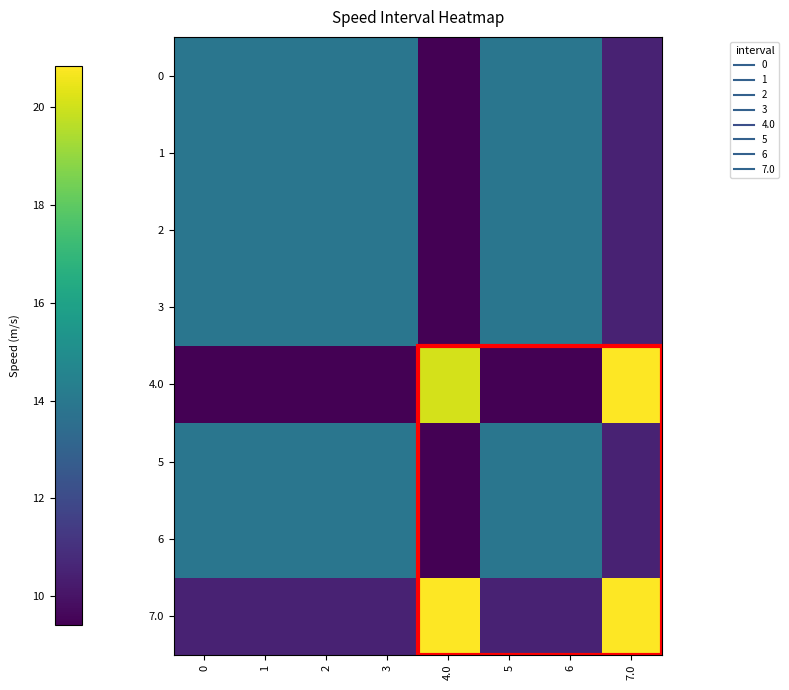

Which has a higher value, 1 or 7.0?

1